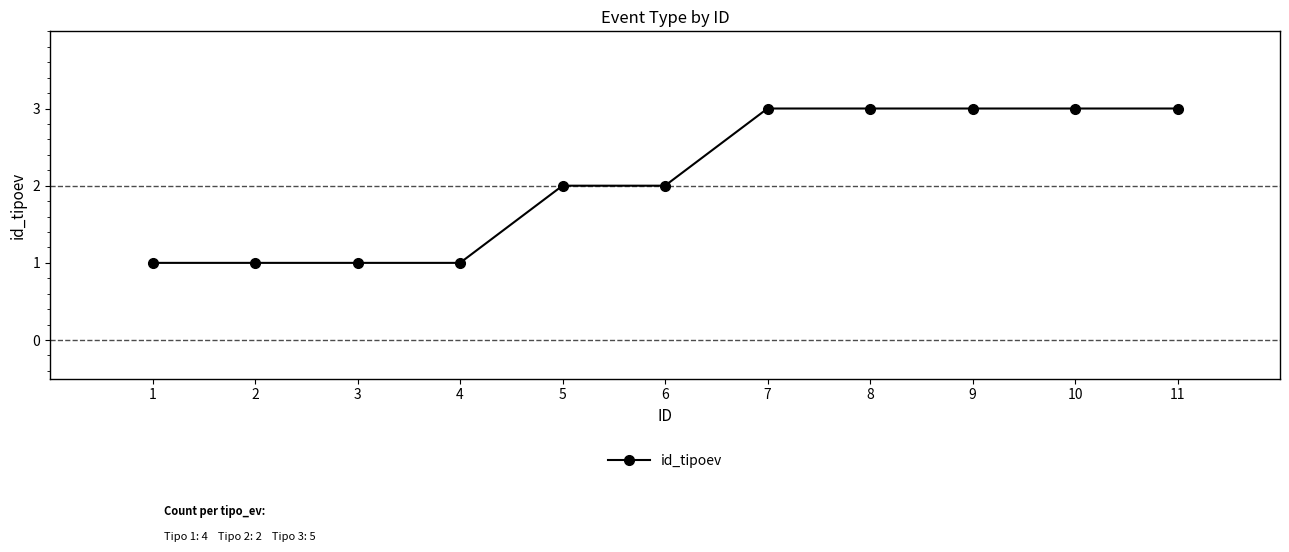

What is the value of the 9th point from the left?

3